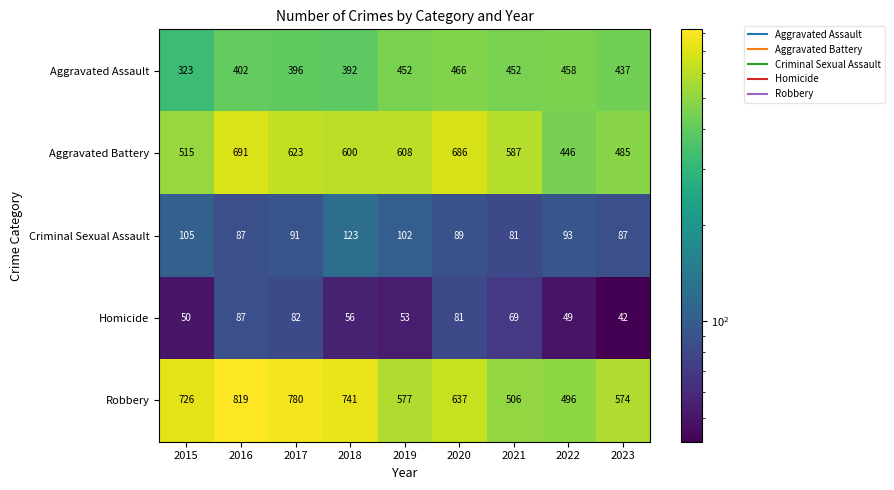

What is the approximate value of Criminal Sexual Assault at 2020, to the nearest 10?

90